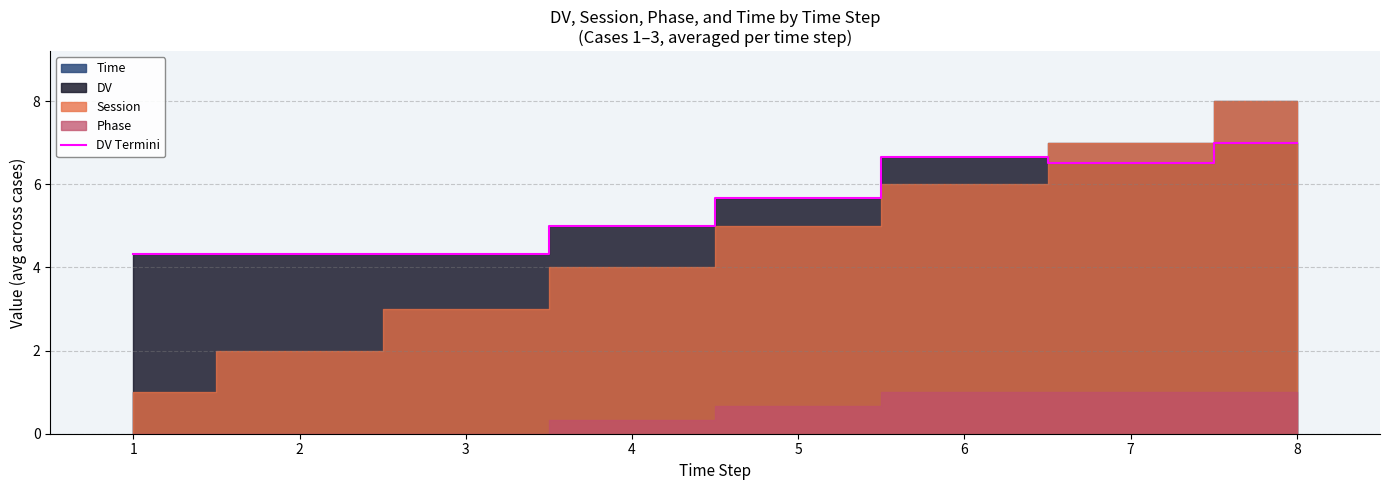

Reading left to right, list all the values displayed in this chart.

4.3	4.3	4.3	5.0	5.7	6.7	6.5	7.0